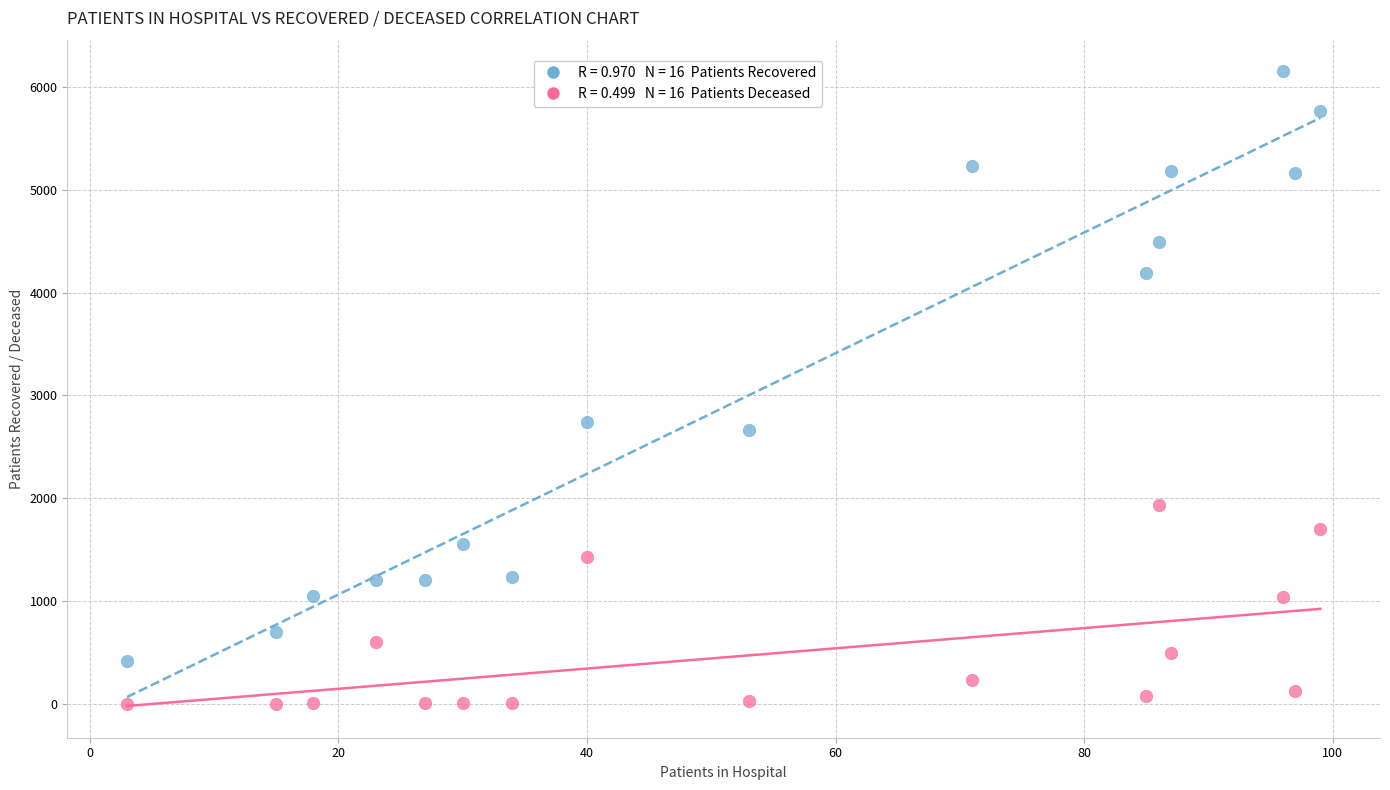

Across all data points, what is the range of Y values (max minus min)?

6149